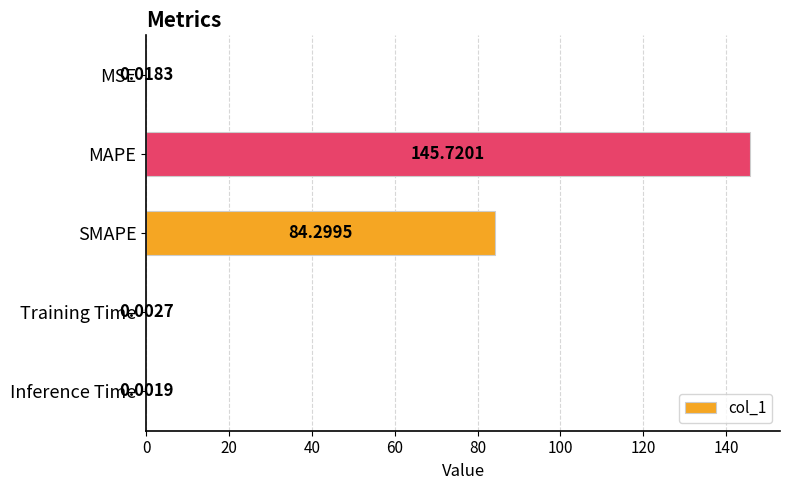

Which label corresponds to the largest value in the chart?

MAPE